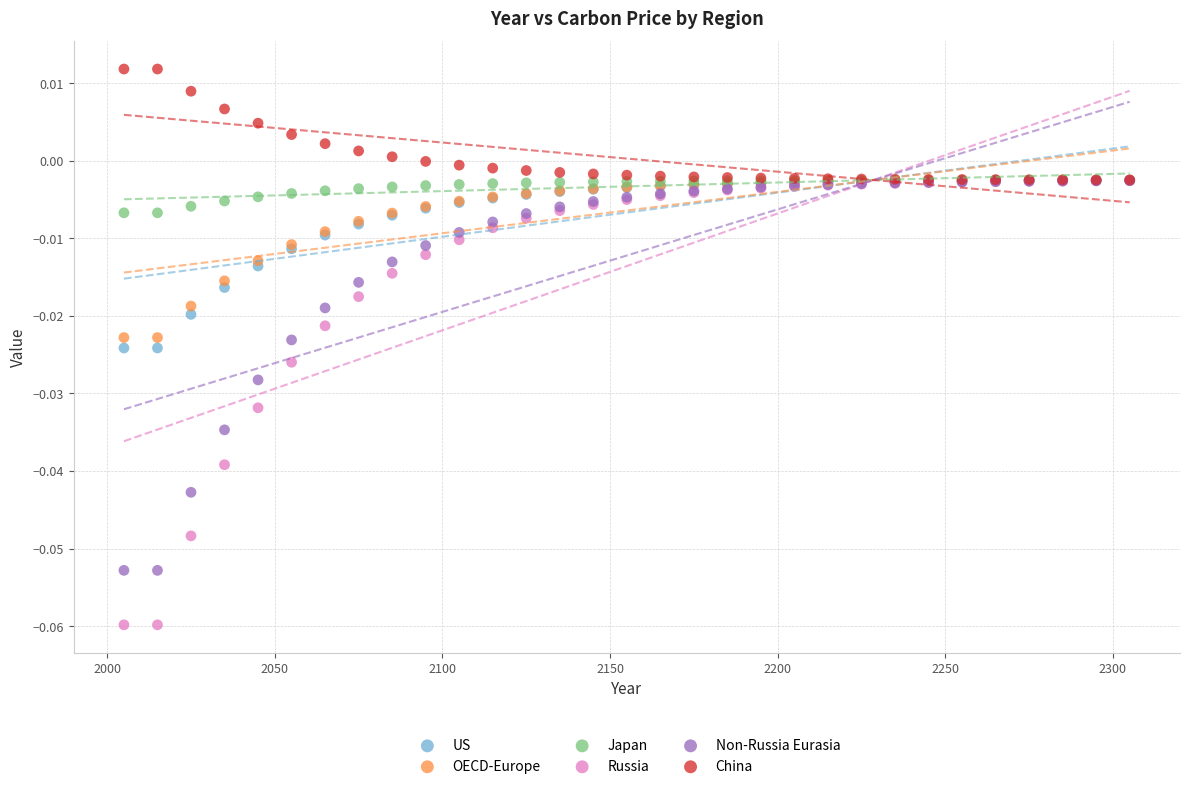

Which series contains the highest Y value?

China